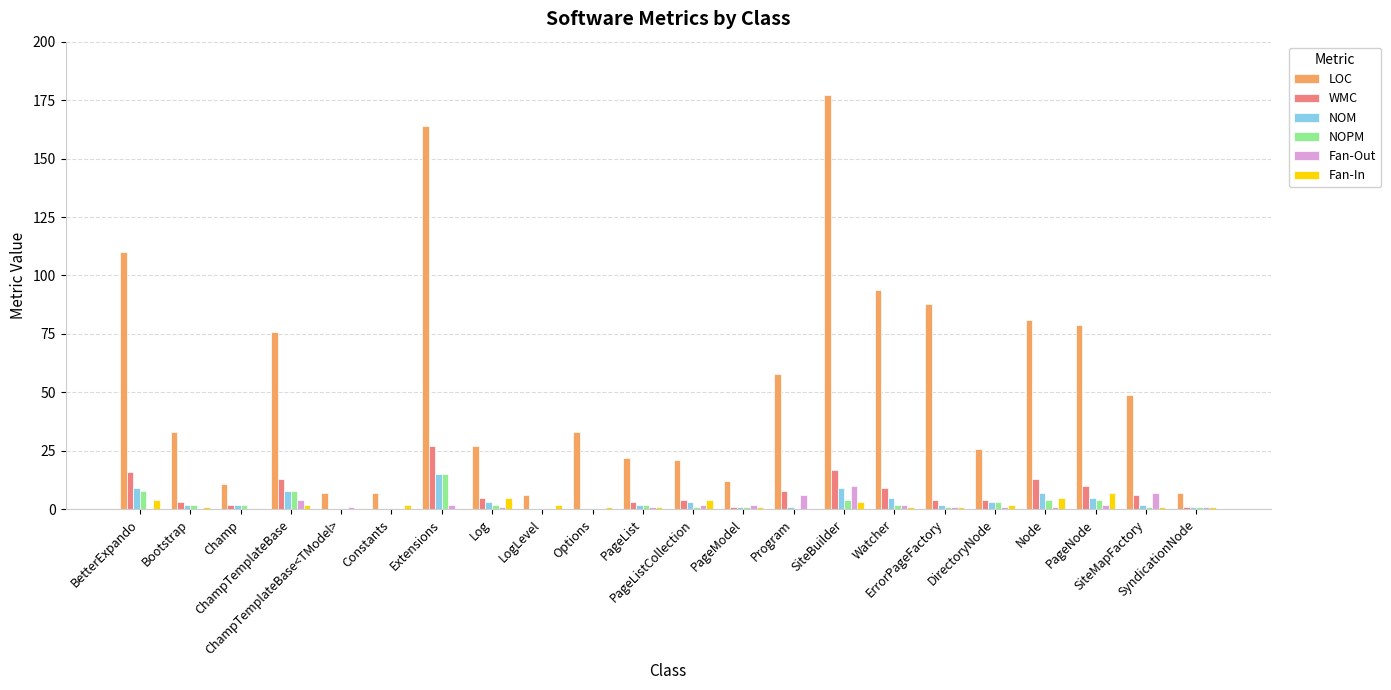

Are the bars grouped side by side (vs. stacked)?

Yes